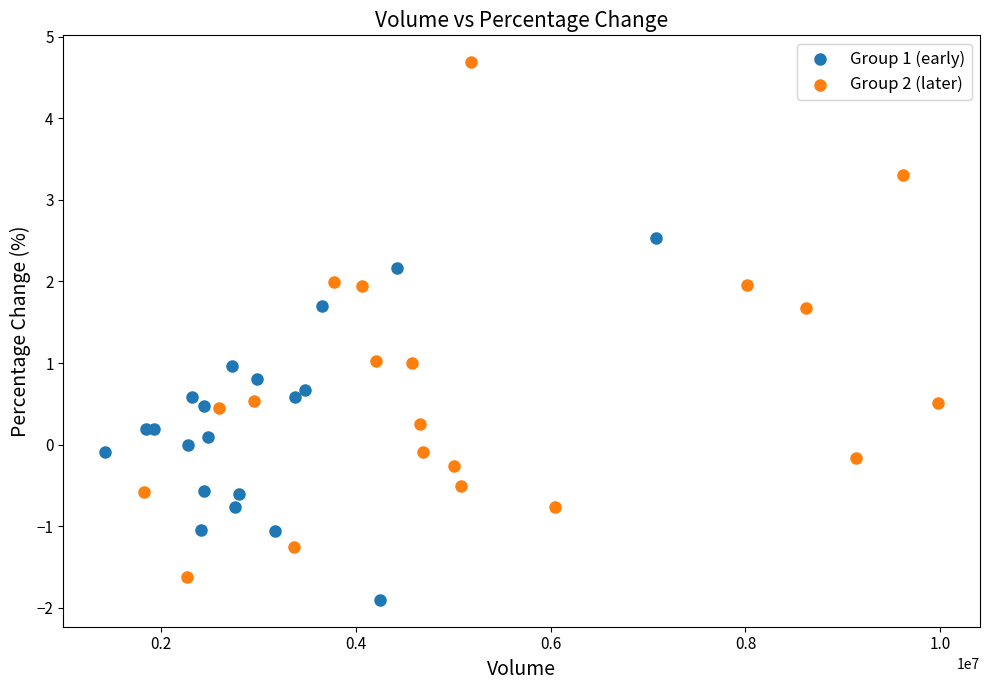

Which series has the largest Y range (max minus min)?

Group 2 (later)